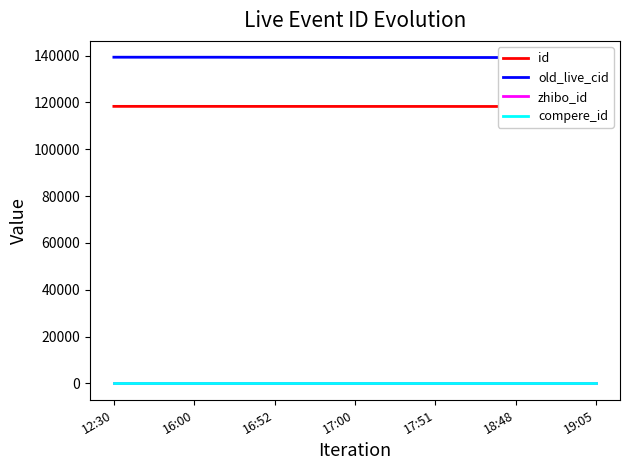

True or false: old_live_cid and zhibo_id intersect in this chart.

False